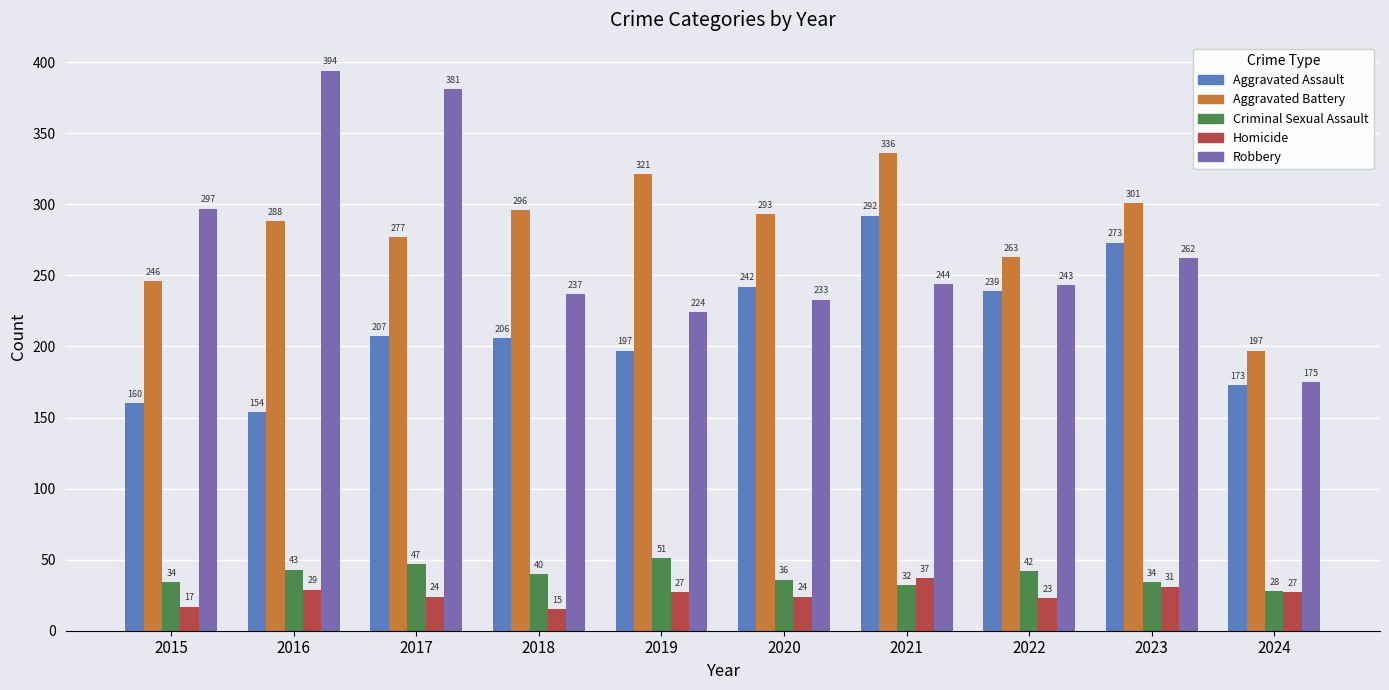

How many distinct data groups are displayed?

5